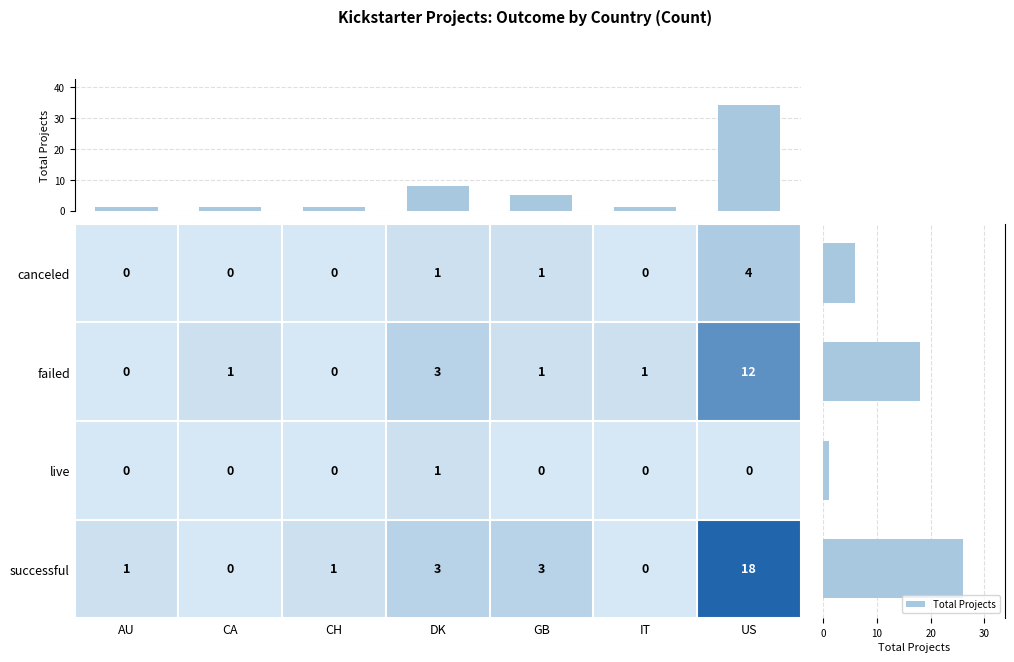

Is it true that successful equals 3 at GB?

True